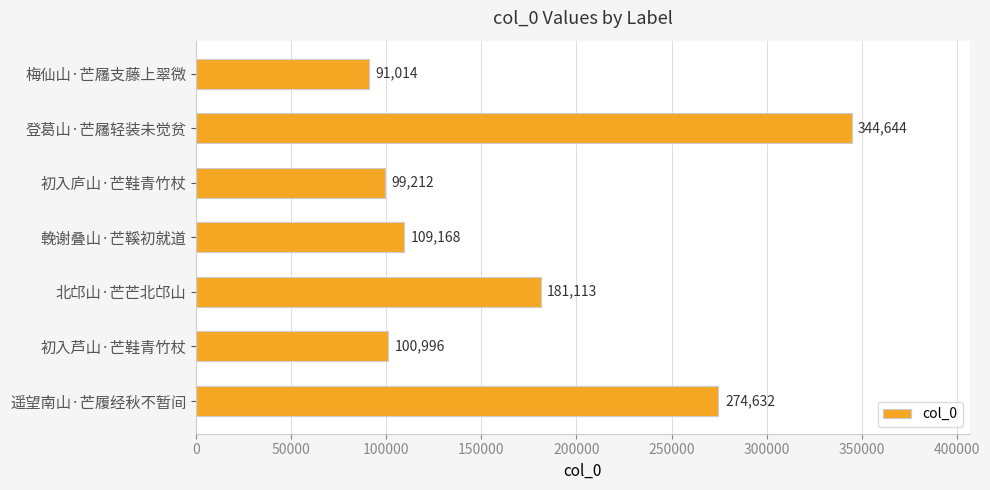

Rank the categories by value from highest to lowest.

登葛山·芒屩轻装未觉贫, 遥望南山·芒履经秋不暂间, 北邙山·芒芒北邙山, 輓谢叠山·芒鞵初就道, 初入芦山·芒鞋青竹杖, 初入庐山·芒鞋青竹杖, 梅仙山·芒屩支藤上翠微